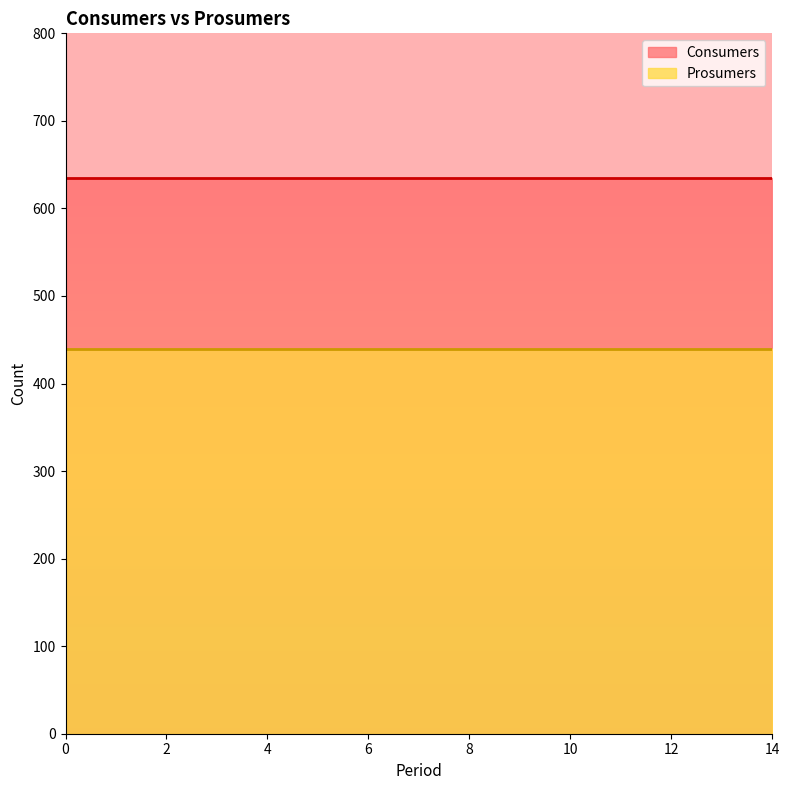

True or false: Consumers and Prosumers cross at least once.

False